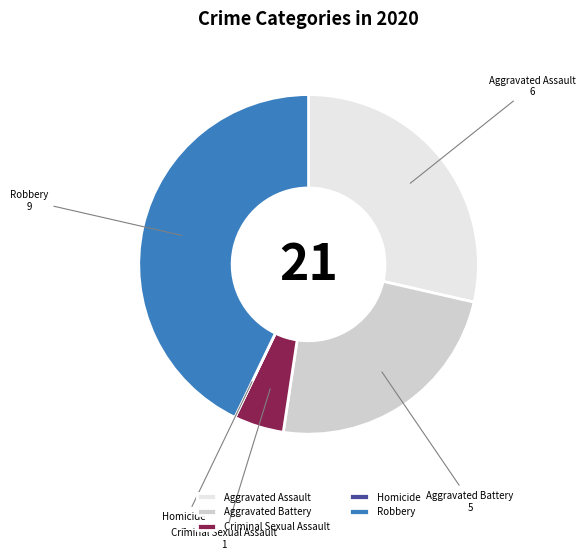

Is the sum of Criminal Sexual Assault and Robbery greater than half?

No